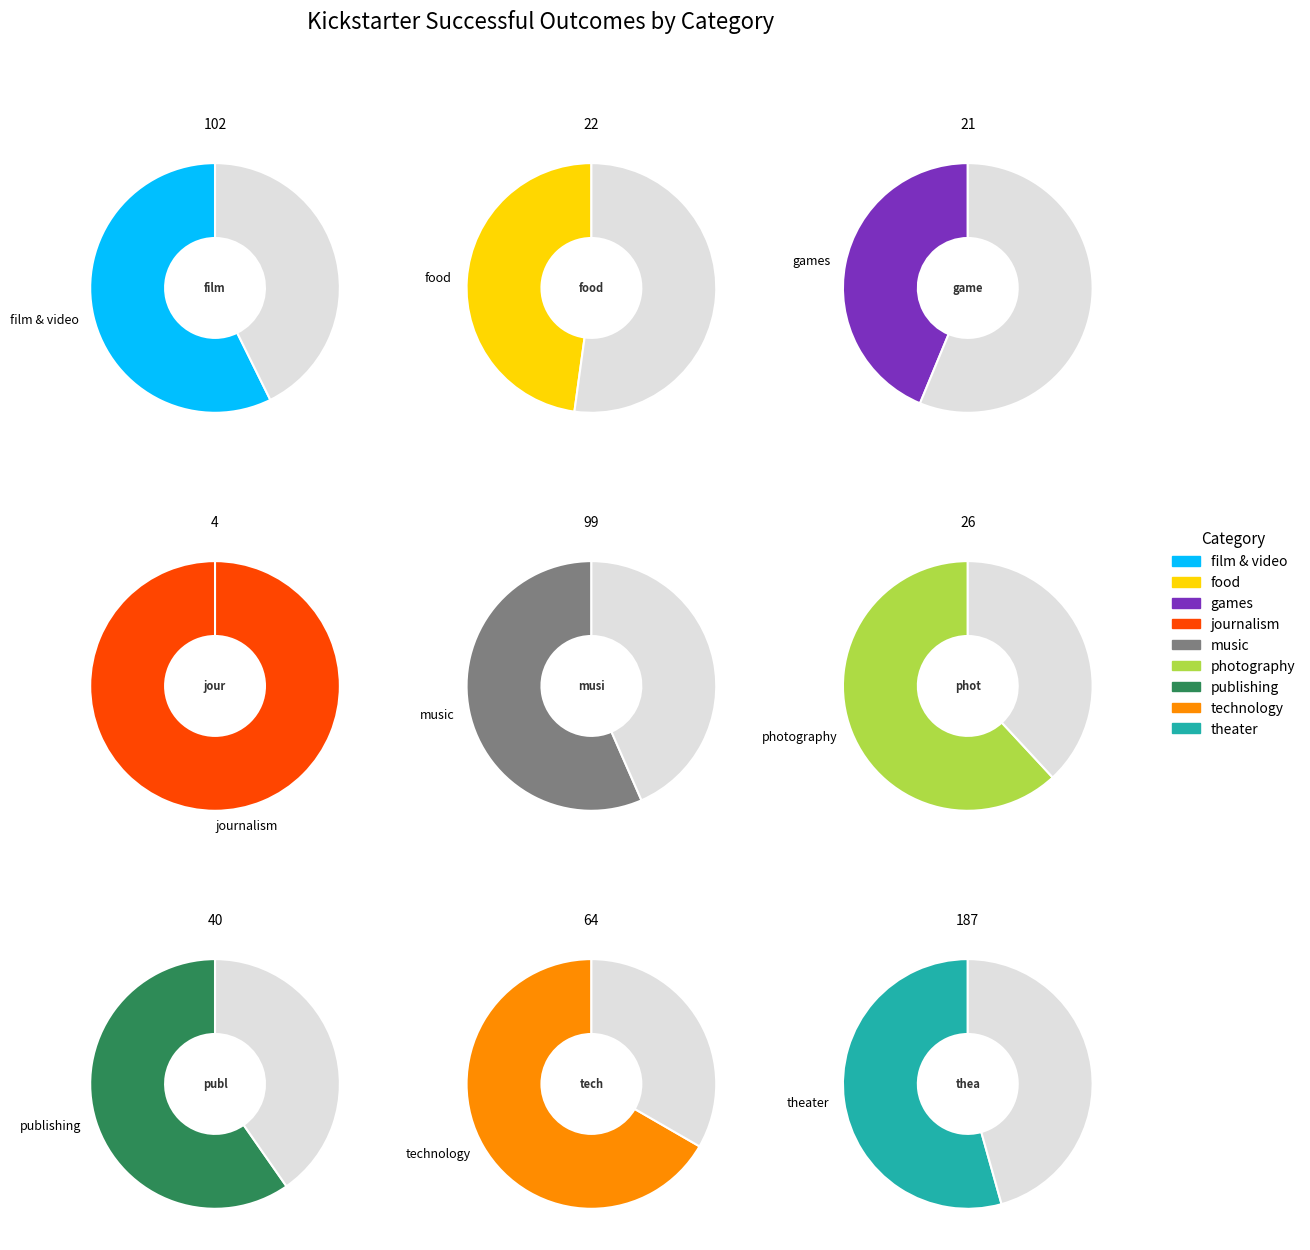

Is theater the majority of the pie?

No